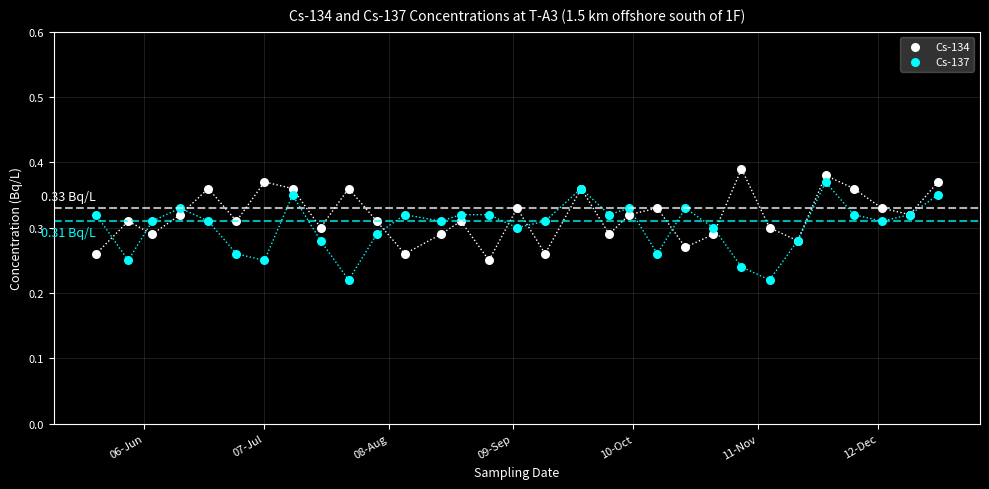

Which series contains the lowest Y value?

Cs-137